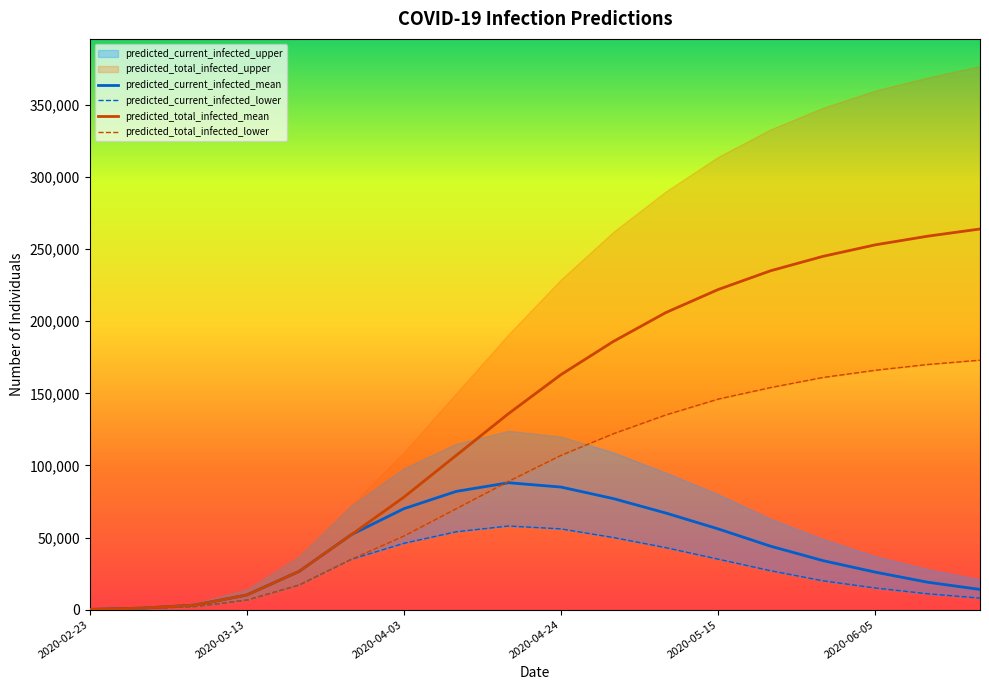

At which category does predicted_current_infected_lower reach its first local peak?

8